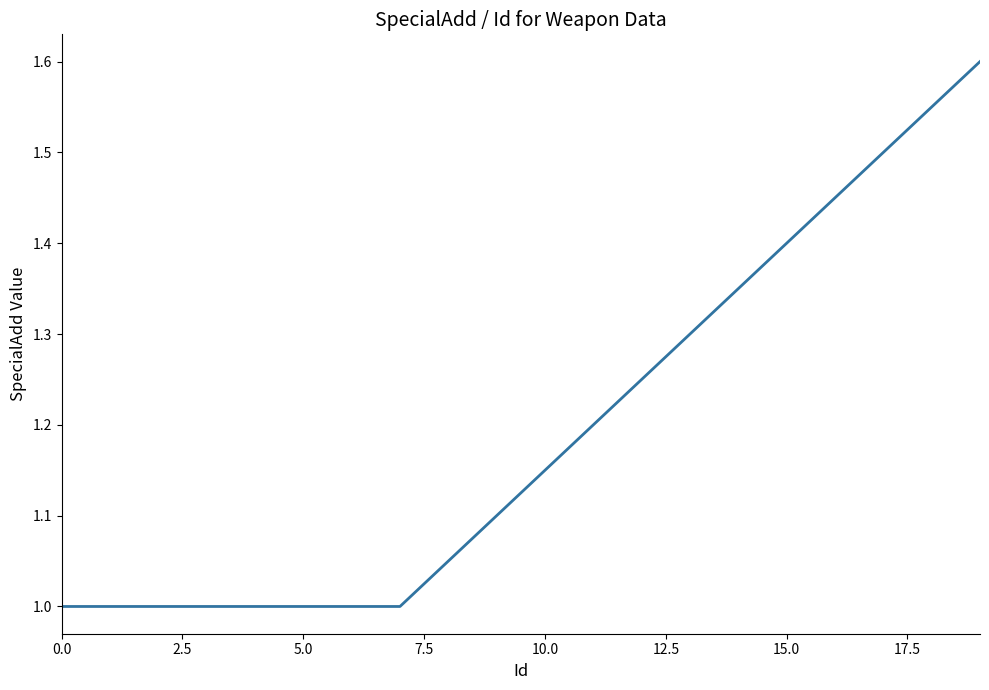

What is the smallest value displayed?

1.0